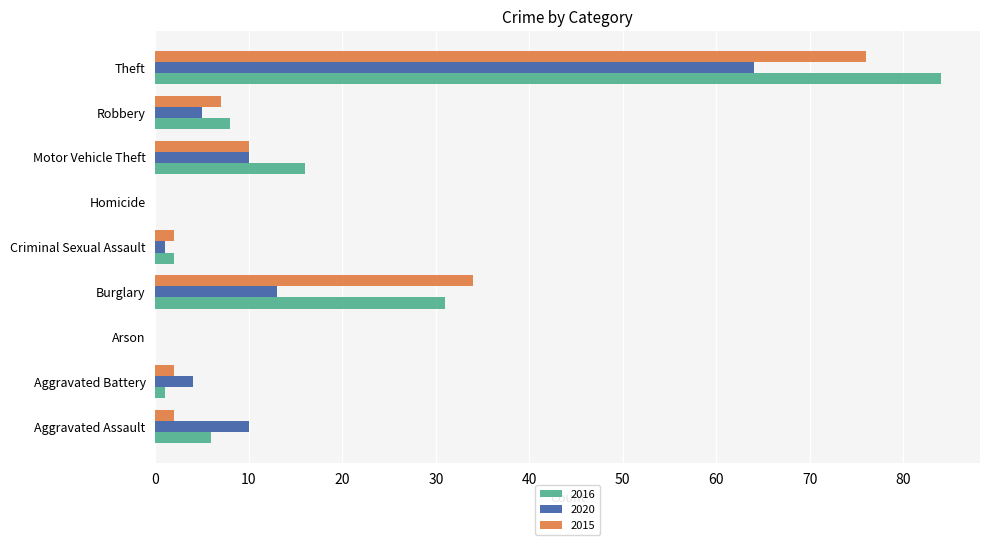

What are all the series names shown in the legend?

2016, 2020, 2015